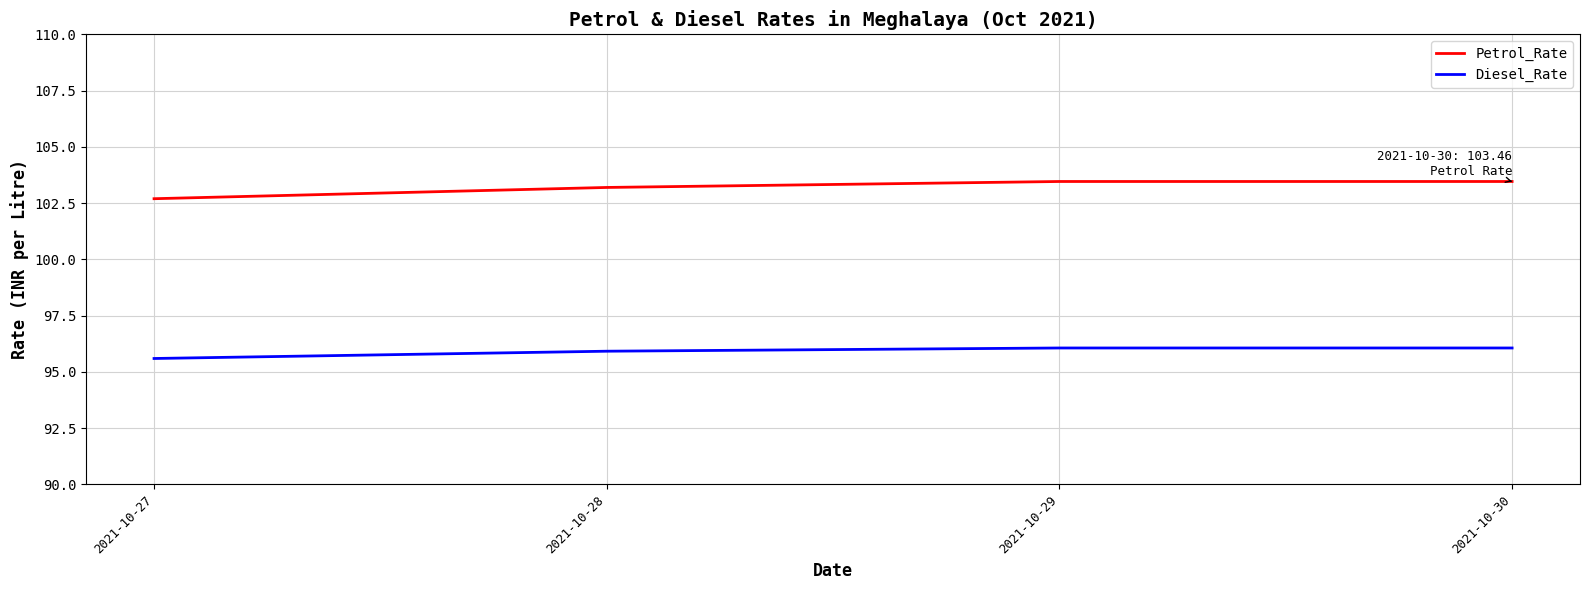

At 2021-10-27, list the series in order from largest to smallest.

Petrol_Rate, Diesel_Rate